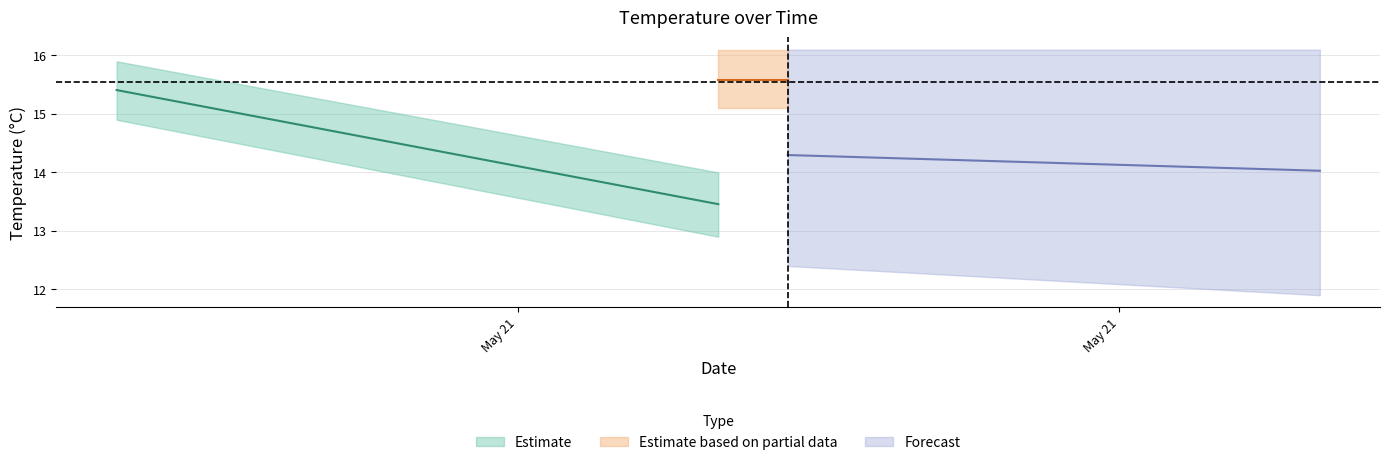

The value of ttp_temp at 2020-05-21 03:00:00 is 13.5. True or false?

True